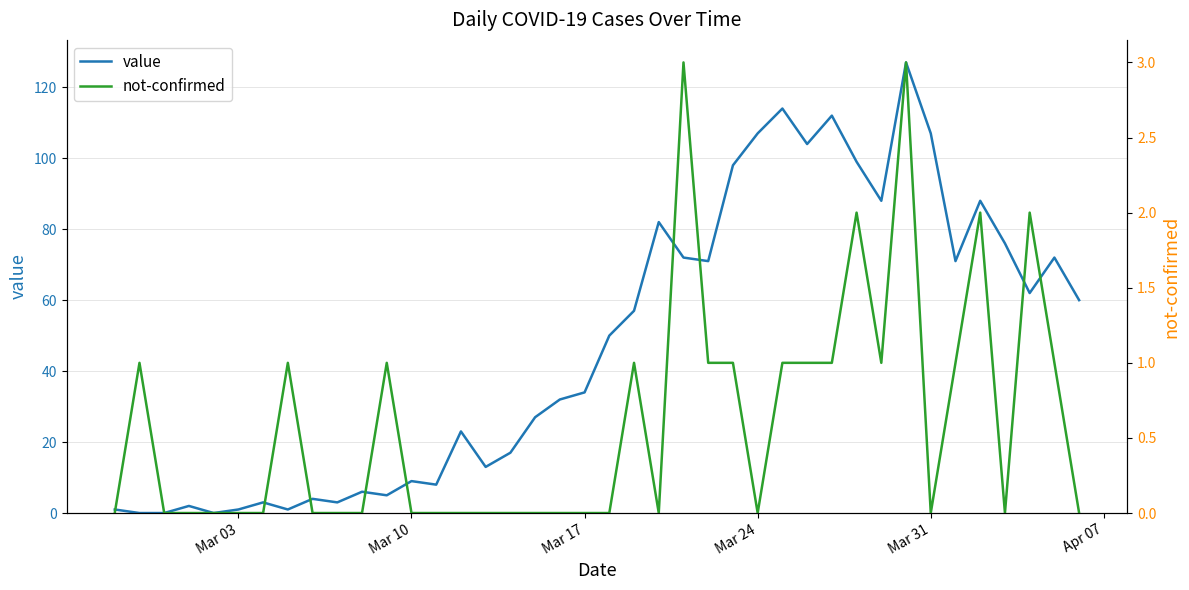

Is it true that value equals 2 at Mar 10?

False